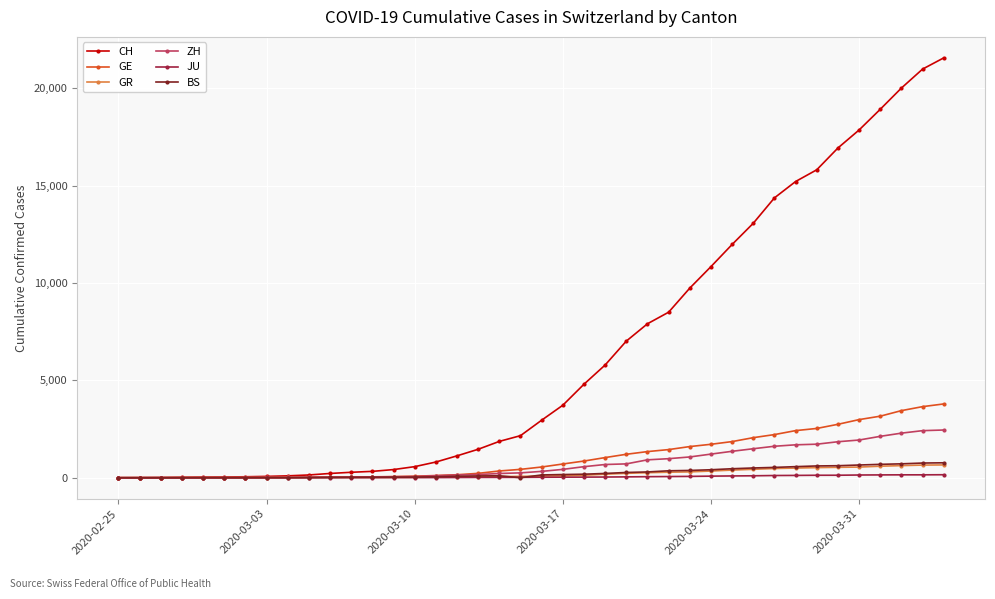

How many values in the JU series are below 25?

20